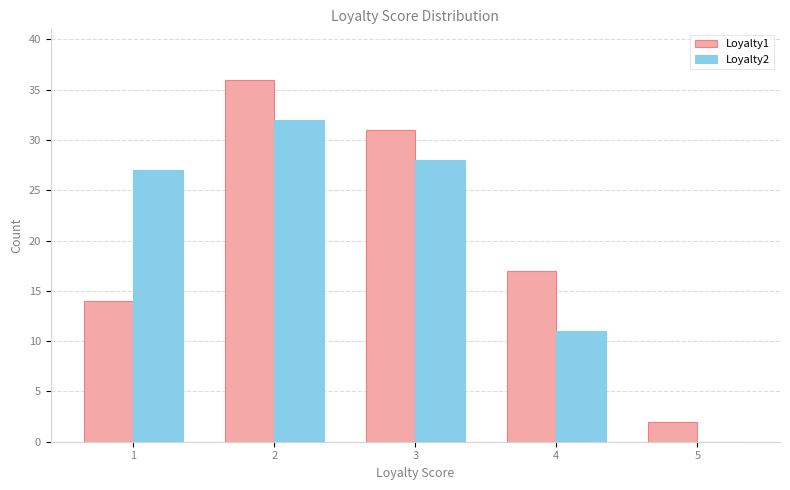

Are the bars horizontal?

No